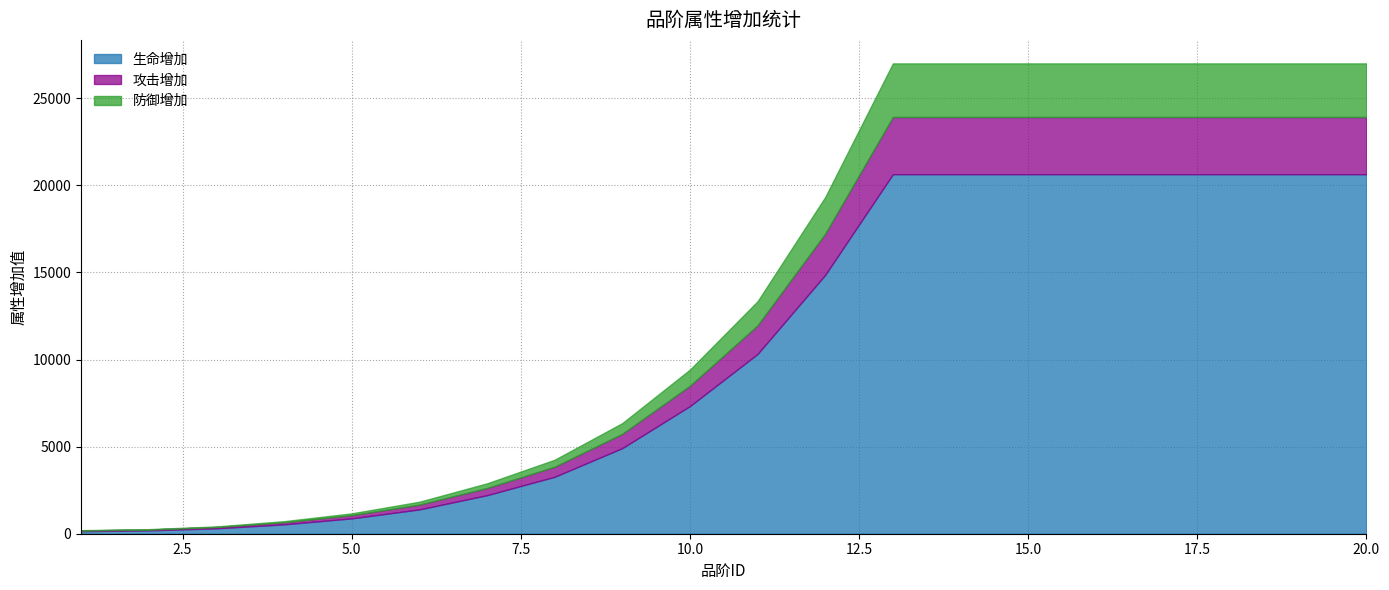

What is the value of the 生命增加 point at the 19th from the left?

20641